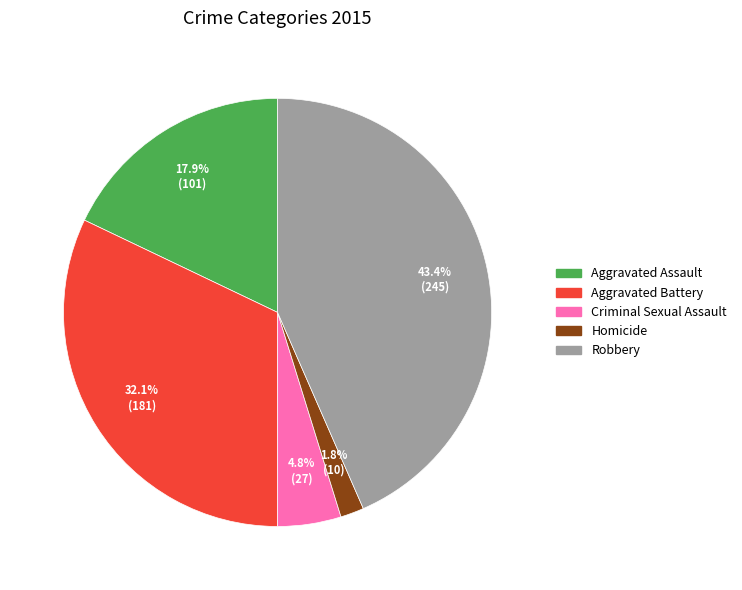

Approximately how many times larger is the value at Criminal Sexual Assault compared to Aggravated Assault?

0.3